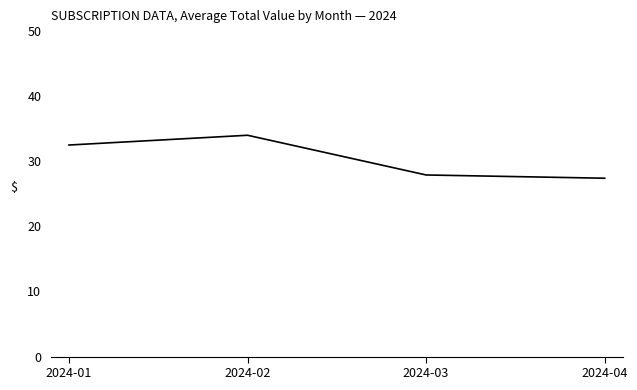

Rank the categories by value from lowest to highest.

2024-04, 2024-03, 2024-01, 2024-02